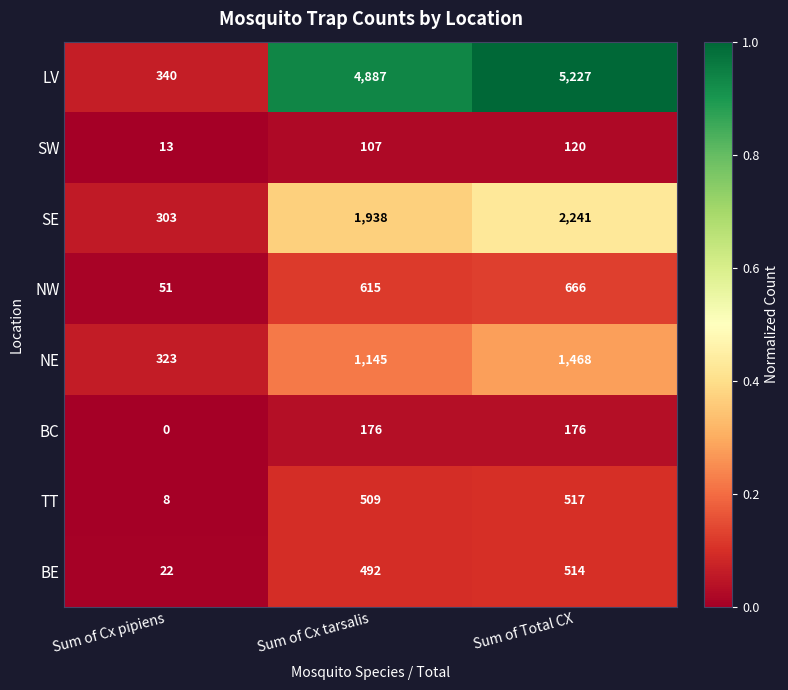

At which label is NW closest to 358?

Sum of Cx tarsalis